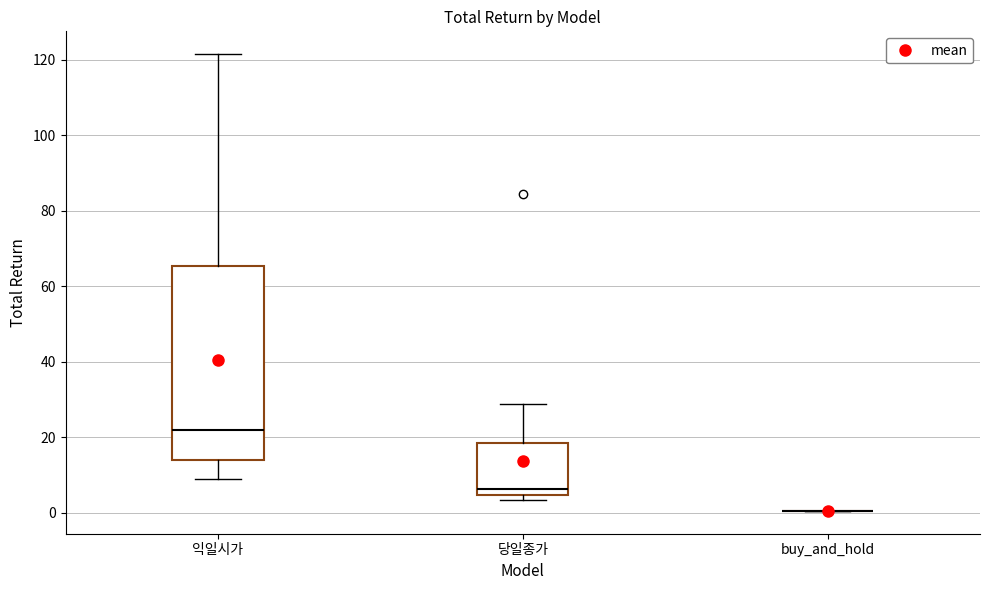

Comparing the boxes themselves (not the whiskers), which one is the tallest?

익일시가